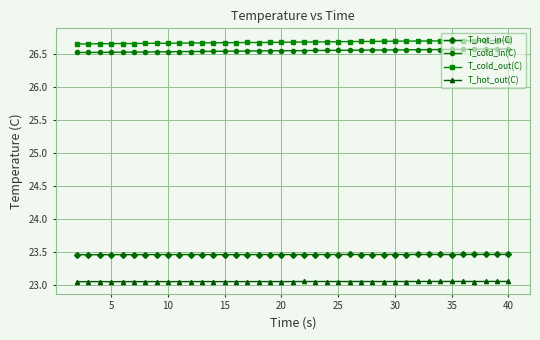

At how many categories does at least one series exceed 24?

39